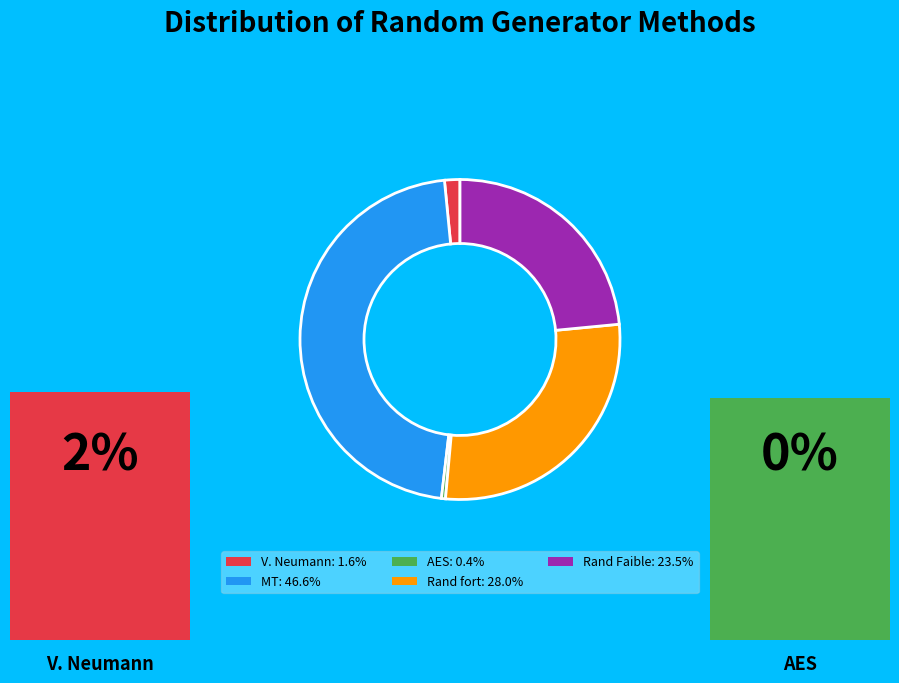

Does Rand Faible account for over 50% of the chart?

No